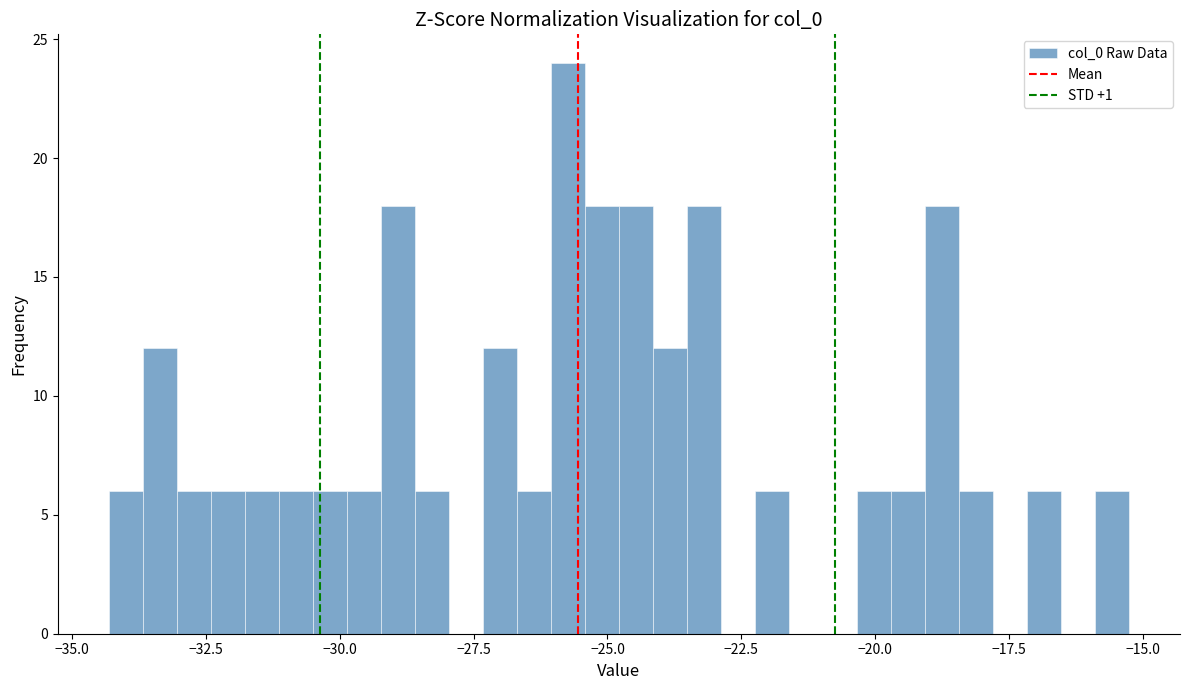

Around what value on the x-axis is the tallest bar? Give the approximate position of its centre, as read against the axis.

-25.5